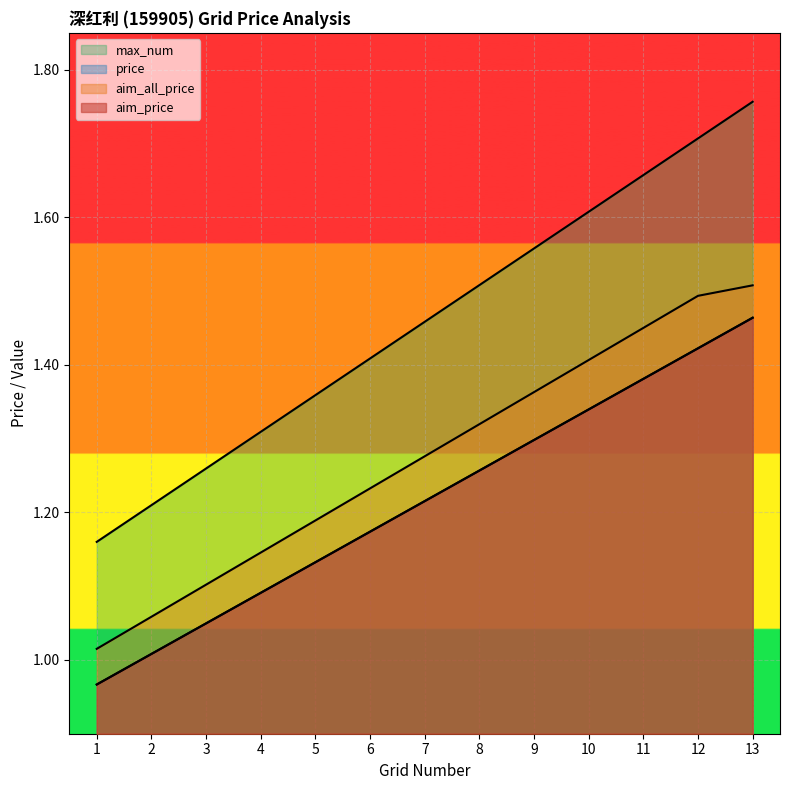

What is the sum of all aim_all_price values?

16.6